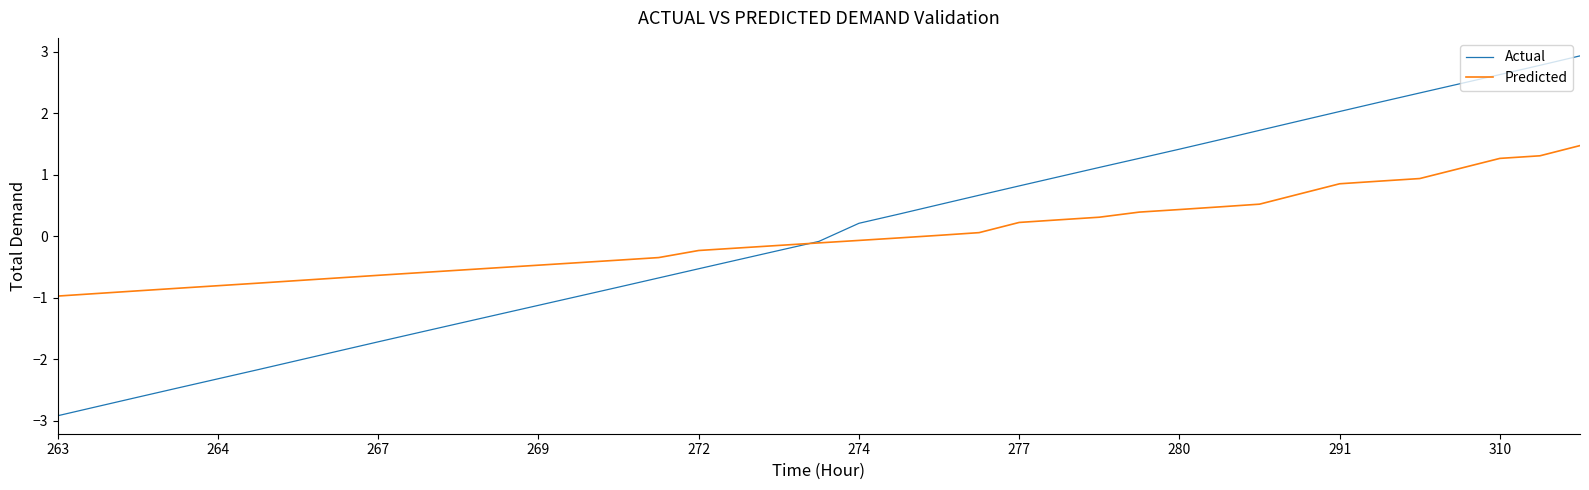

List the series in order of their peak value, lowest first.

Predicted, Actual